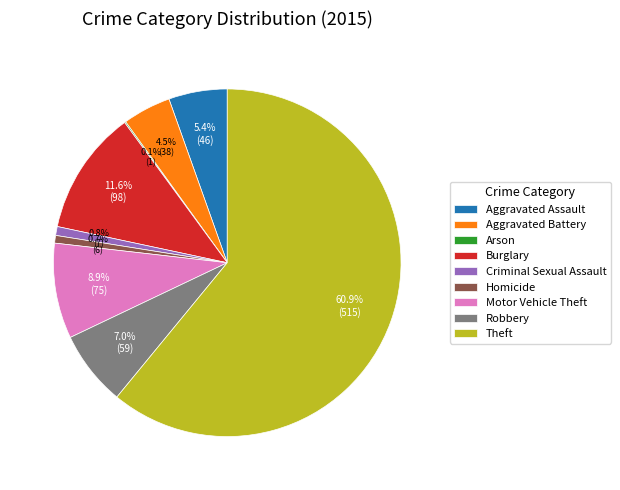

To the nearest percent, what percentage of the pie is Theft?

61%